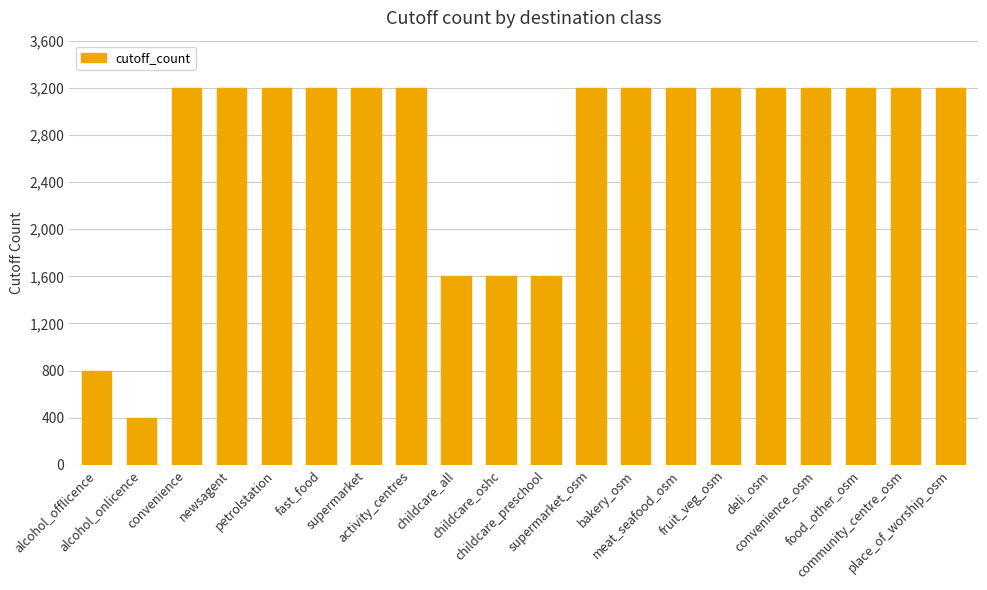

What is the difference between the maximum and minimum values?

2800